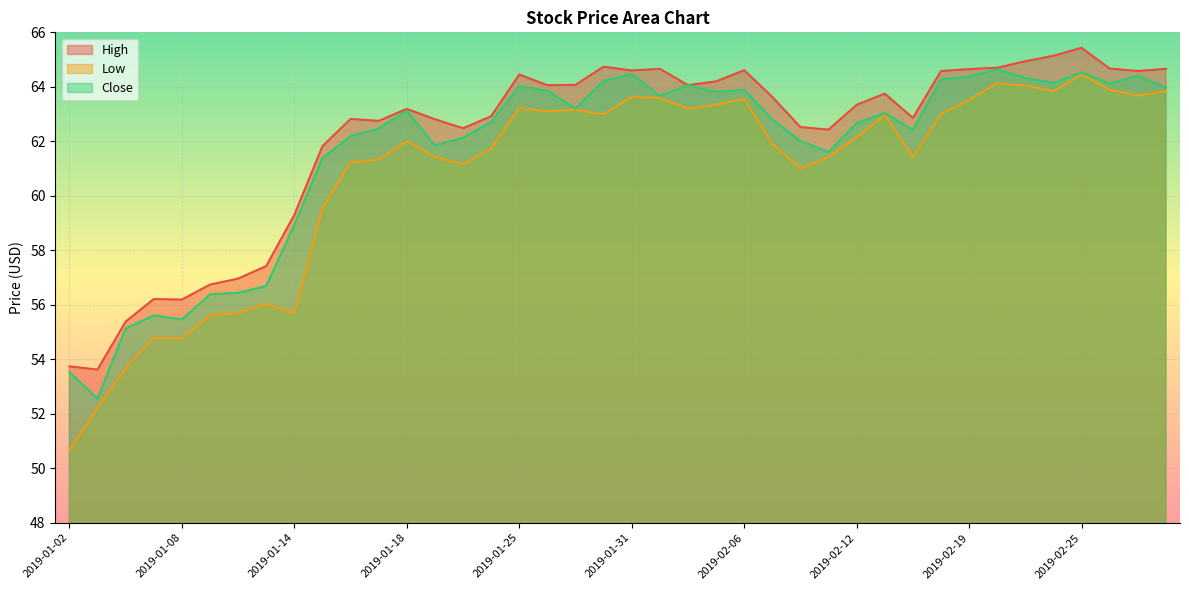

At 2019-02-12, list the series in order from smallest to largest.

Low, Close, High